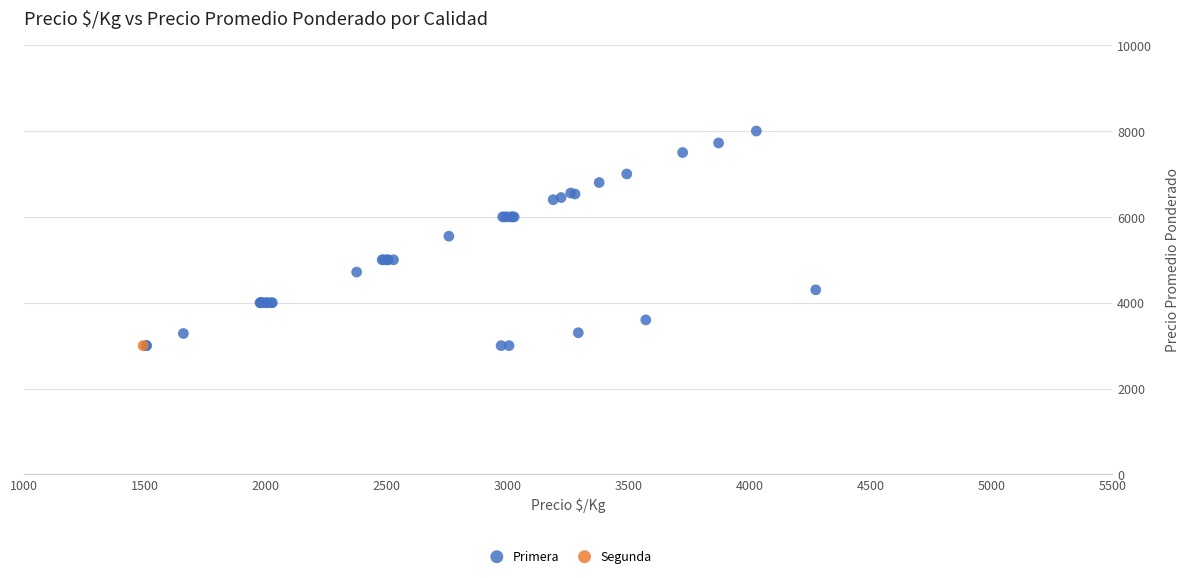

What are all the series names shown in the legend?

Primera, Segunda